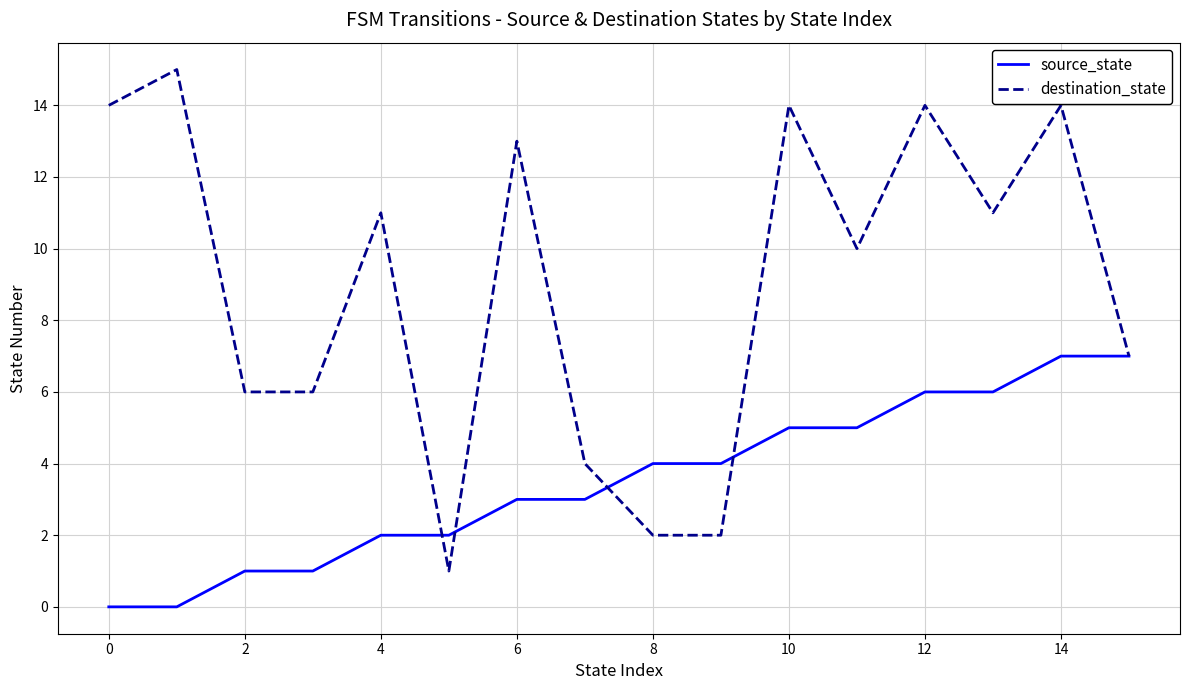

Which series has the largest total across all categories?

destination_state